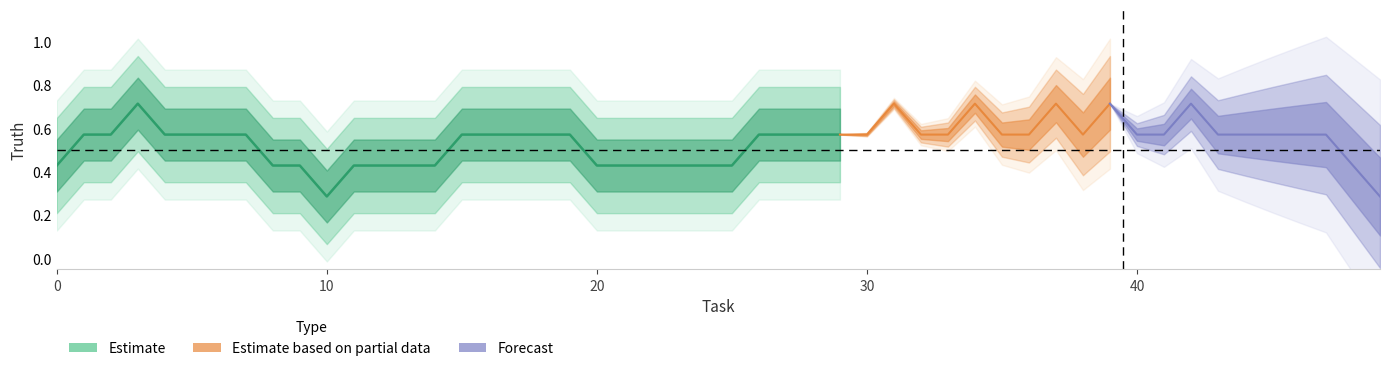

What is the difference between the second highest and minimum values?

0.3